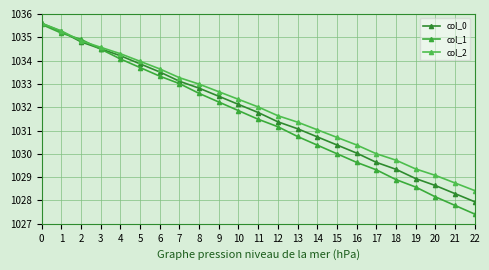

What is the difference between the maximum and minimum values in the col_1 series?

8.1